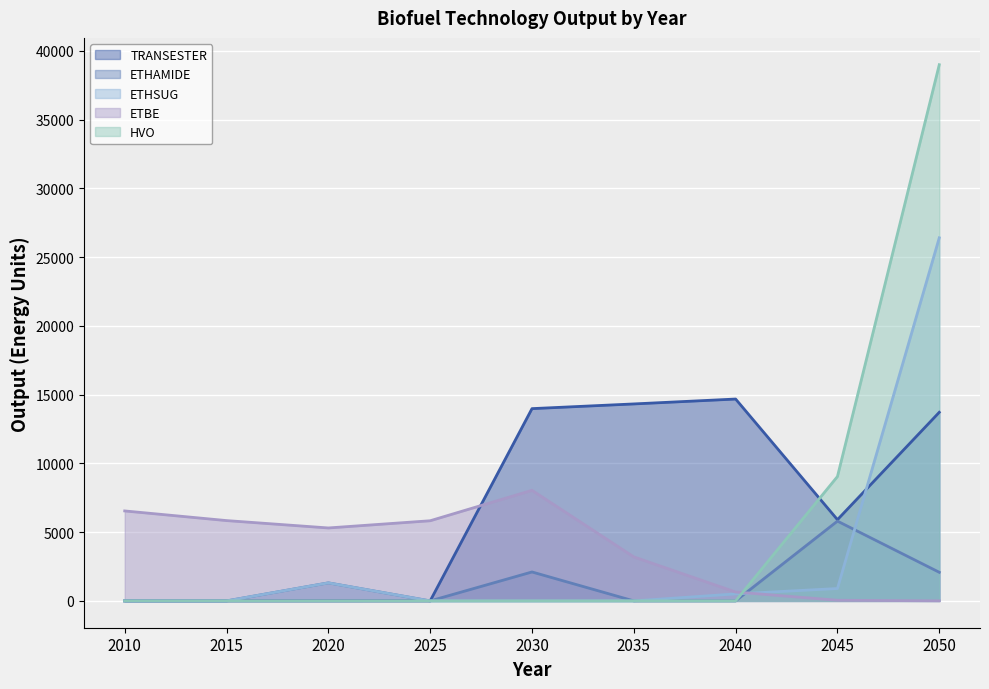

What is the total value across all series at 2010?

6544.0